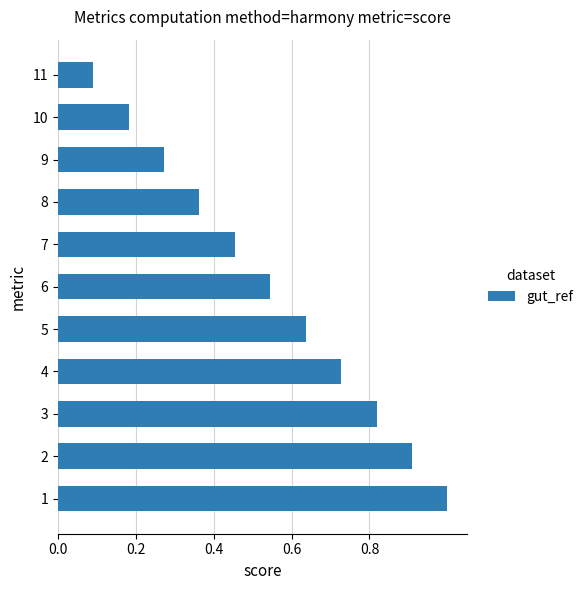

Rank the categories by value from lowest to highest.

11, 10, 9, 8, 7, 6, 5, 4, 3, 2, 1